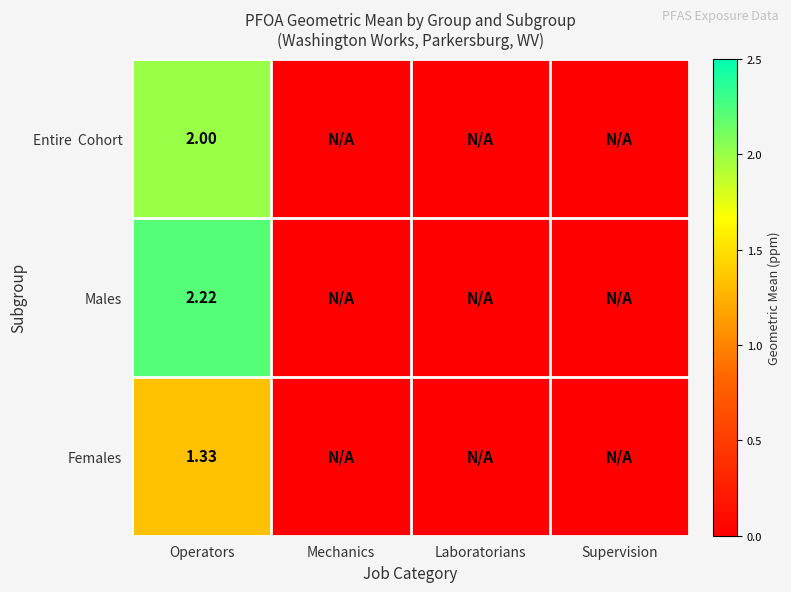

What is the difference between the maximum and second lowest values in the Entire Cohort series?

2.0